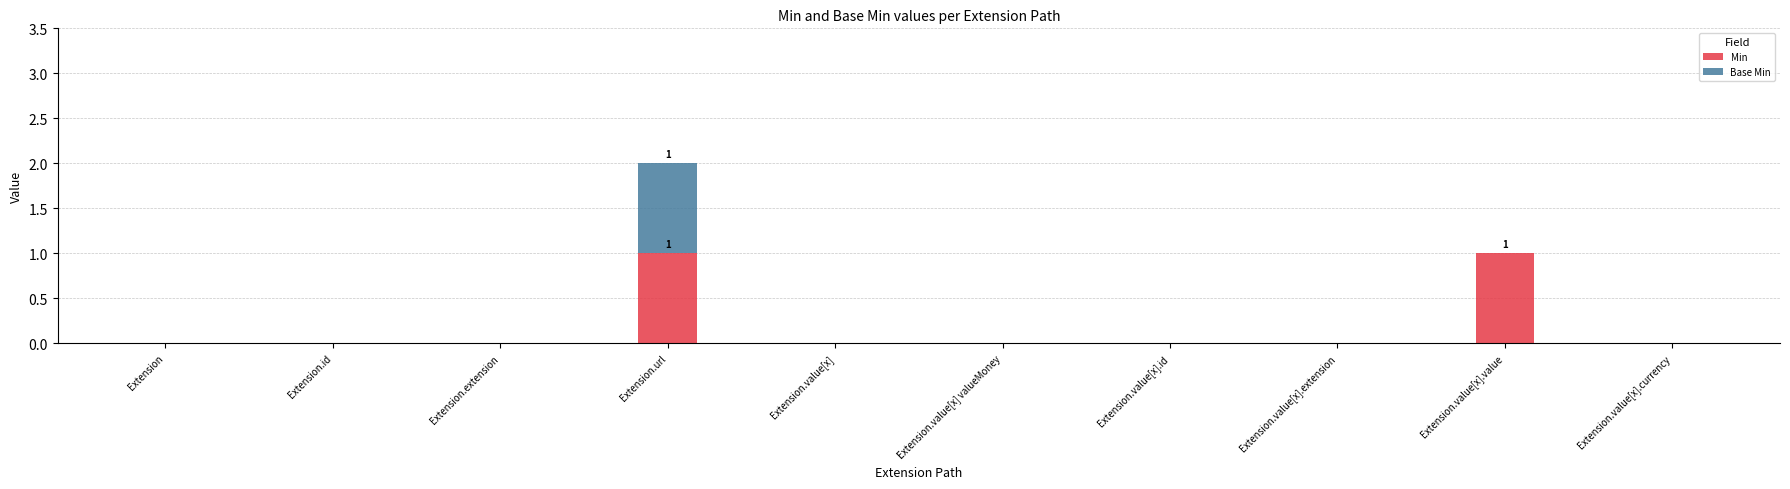

True or false: Min has a value of 0 at Extension.

True